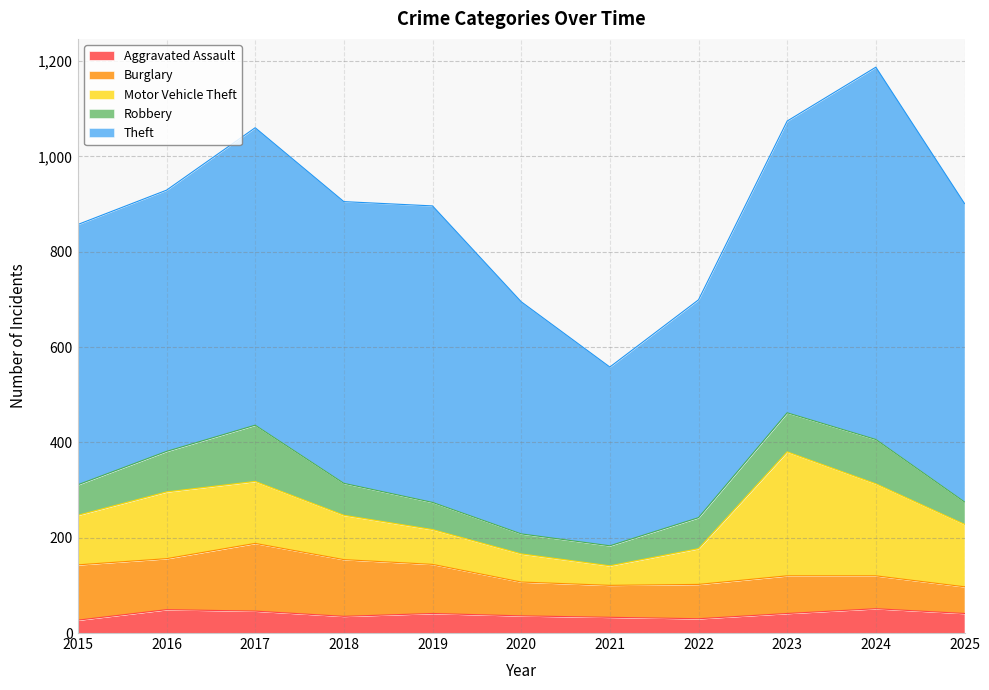

Reading left to right, what are all the values shown in this chart?

Aggravated Assault: 2015=27	2016=49	2017=46	2018=35	2019=41	2020=36	2021=33	2022=30	2023=41	2024=51	2025=41
Burglary: 2015=116	2016=107	2017=142	2018=119	2019=103	2020=71	2021=67	2022=72	2023=79	2024=69	2025=56
Motor Vehicle Theft: 2015=104	2016=140	2017=130	2018=93	2019=73	2020=59	2021=41	2022=75	2023=260	2024=193	2025=131
Robbery: 2015=64	2016=85	2017=118	2018=67	2019=57	2020=42	2021=42	2022=65	2023=82	2024=93	2025=47
Theft: 2015=546	2016=548	2017=624	2018=591	2019=622	2020=487	2021=375	2022=457	2023=612	2024=781	2025=626